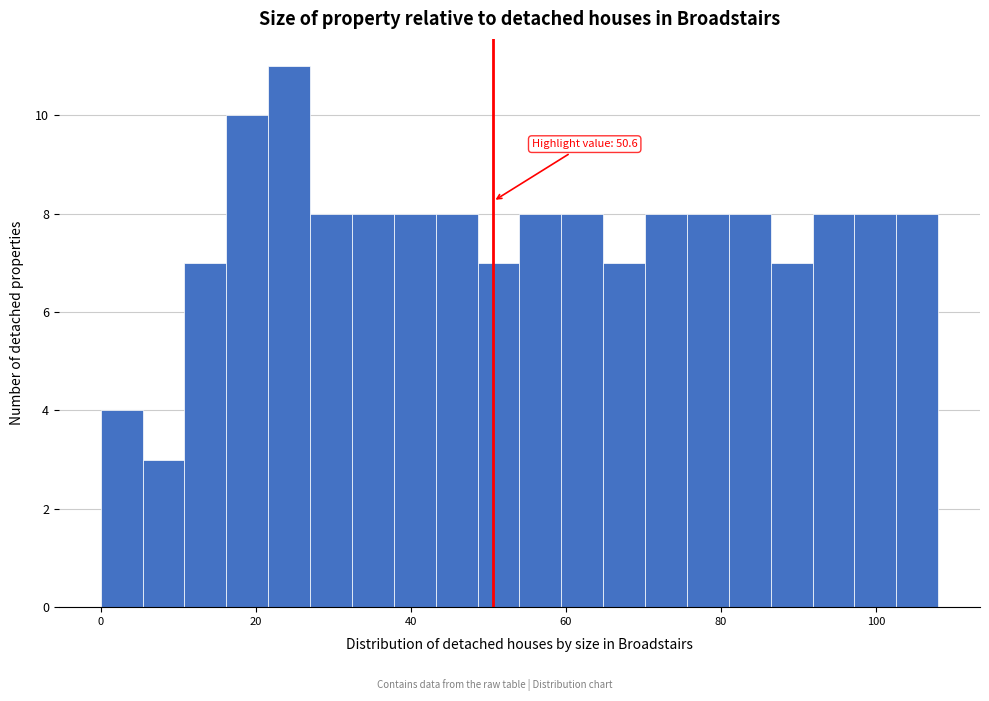

Around what value on the x-axis is the tallest bar? Give the approximate position of its centre, as read against the axis.

24